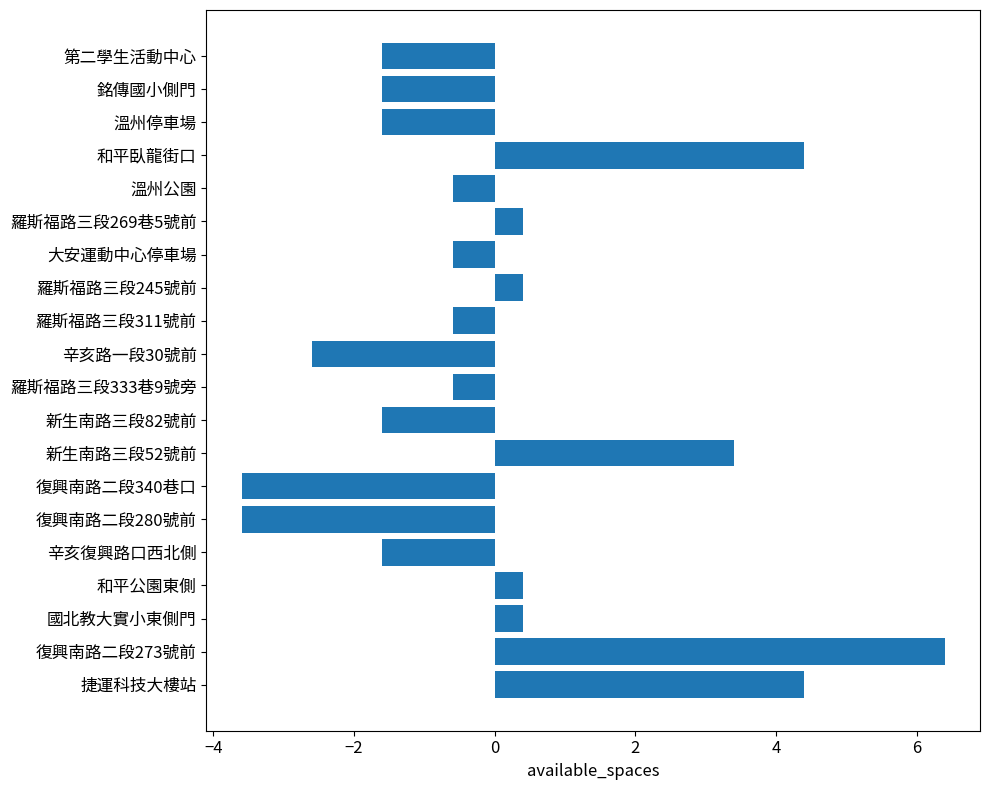

What is the approximate value at 復興南路二段273號前?

6.4